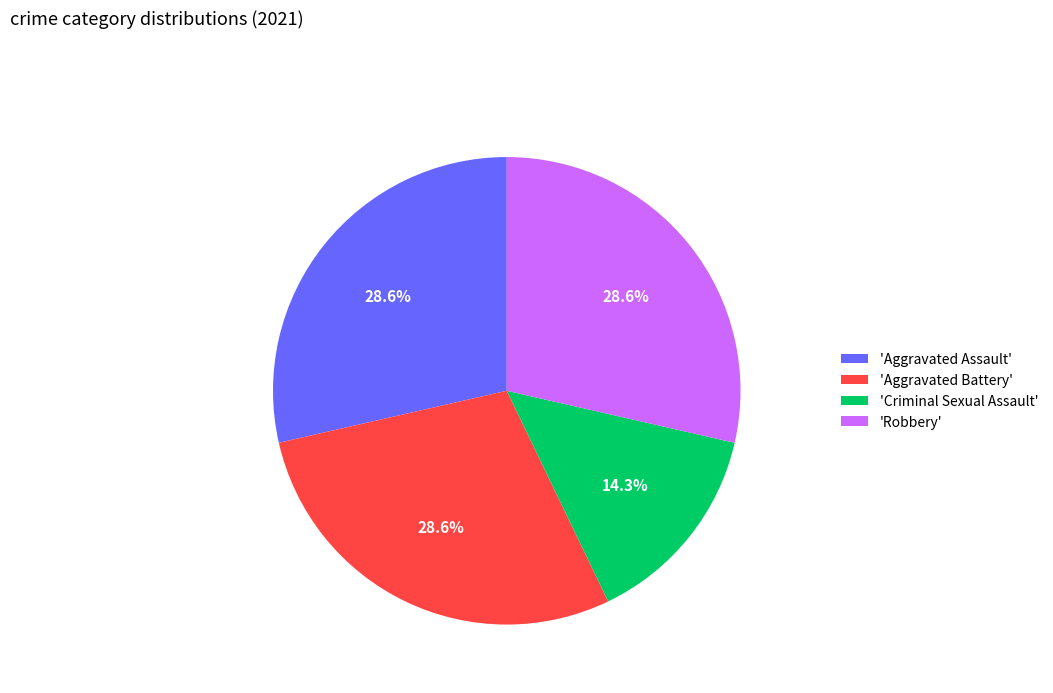

Which has a higher value, 'Aggravated Battery' or 'Criminal Sexual Assault'?

'Aggravated Battery'